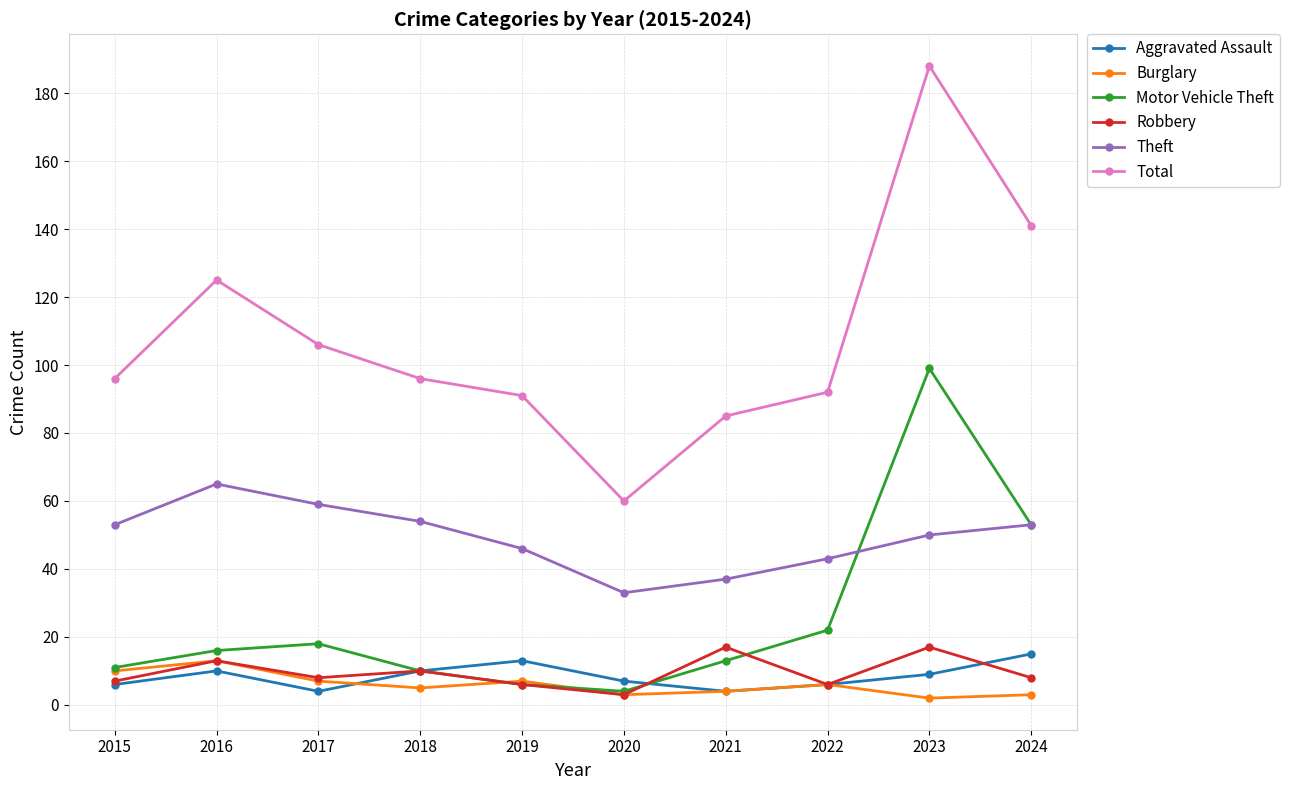

What is the difference between the highest and lowest values at 2022?

86